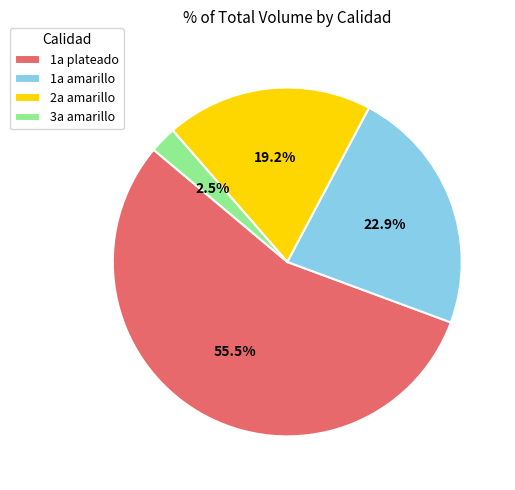

Rank the categories by value from lowest to highest.

3a amarillo, 2a amarillo, 1a amarillo, 1a plateado